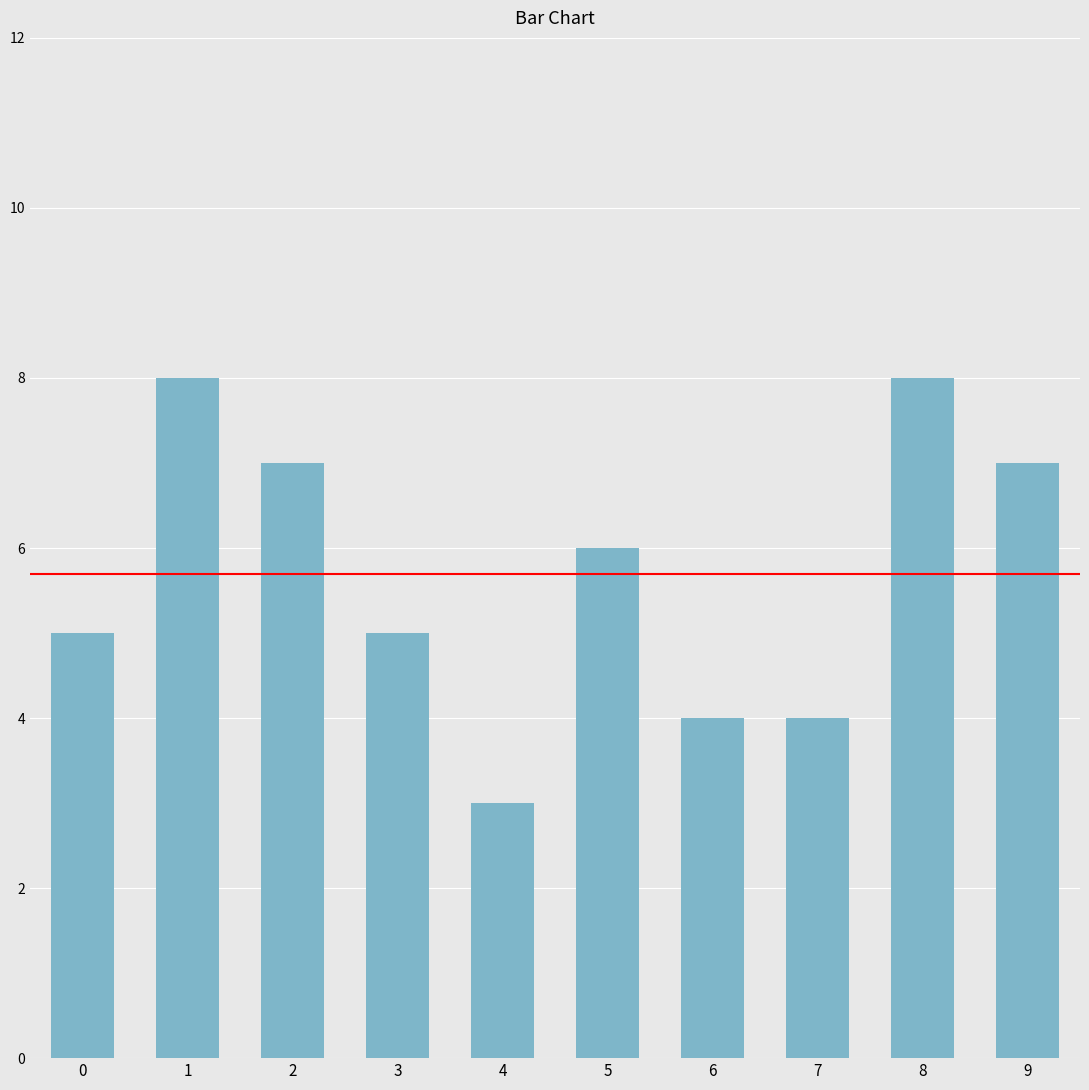

What is the change in value from 3 to 8?

+3